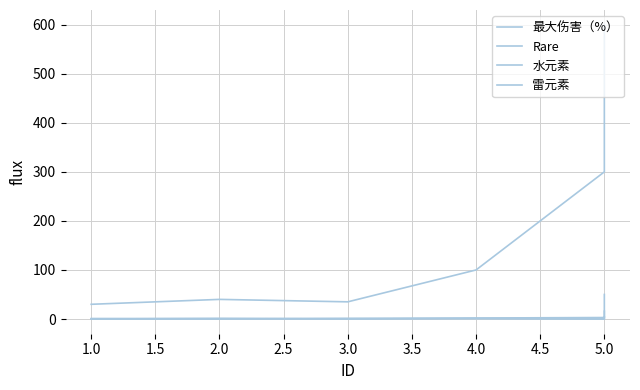

True or false: 水元素 has more than 2 interior local peaks.

False